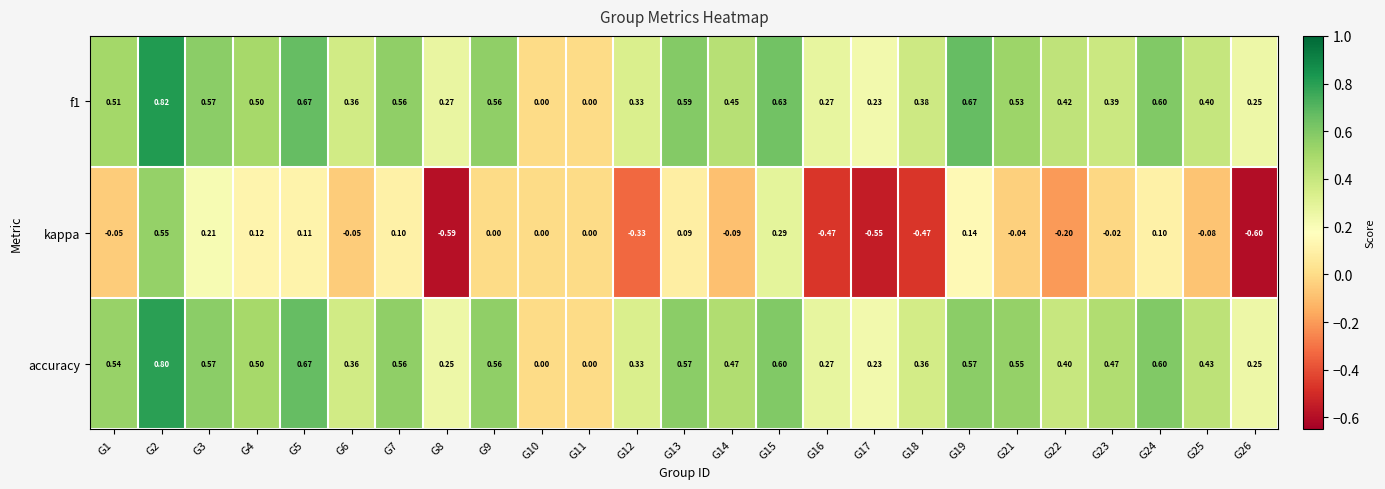

List the series in order of their peak value, highest first.

f1, accuracy, kappa